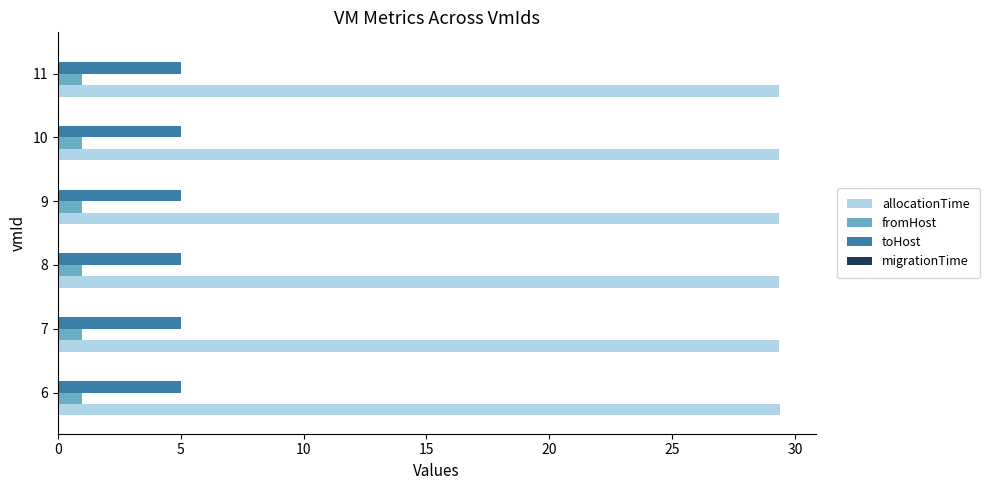

Is it true that allocationTime equals 8.9 at 7?

False